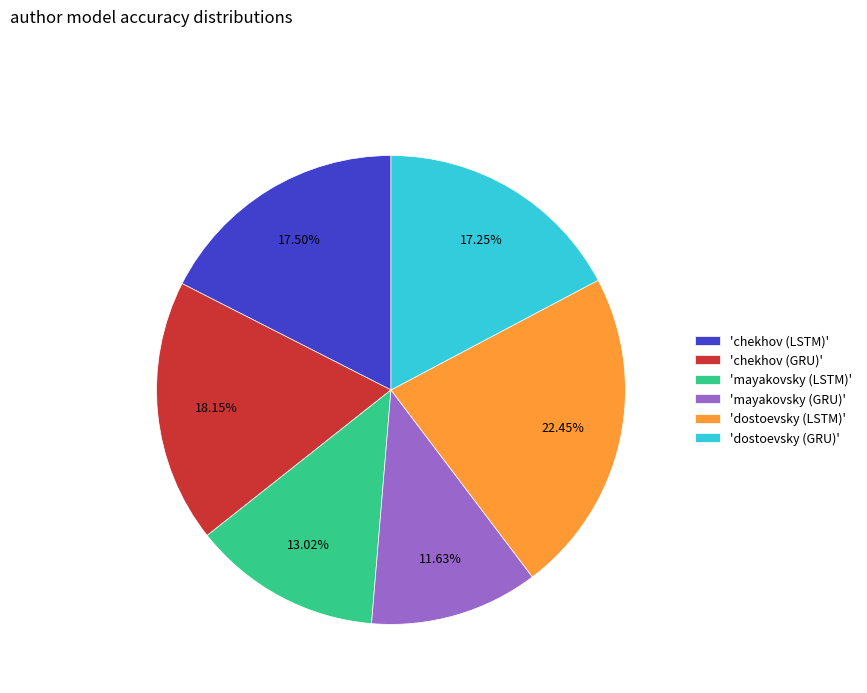

Which slice is the largest?

'dostoevsky (LSTM)'